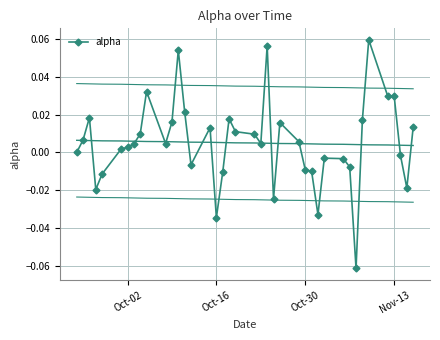

How many lines are shown in the chart?

1